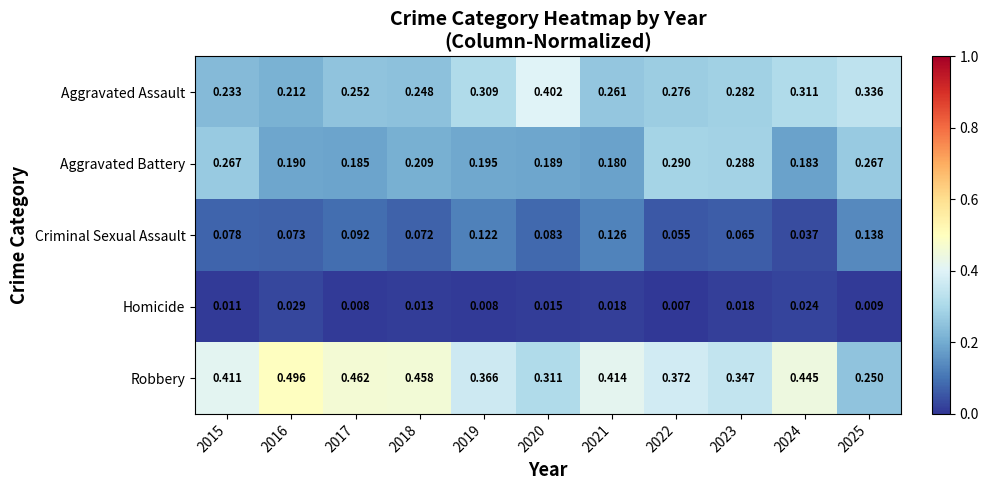

List the series in order of their overall mean, highest first.

Robbery, Aggravated Assault, Aggravated Battery, Criminal Sexual Assault, Homicide